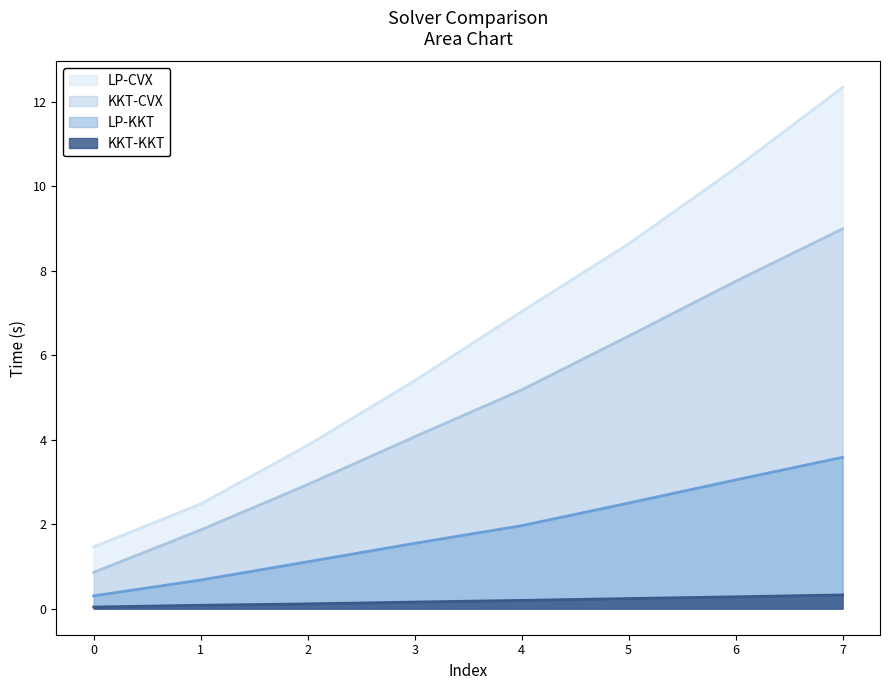

What is the difference between the LP-KKT values at 0 and 5?

2.2